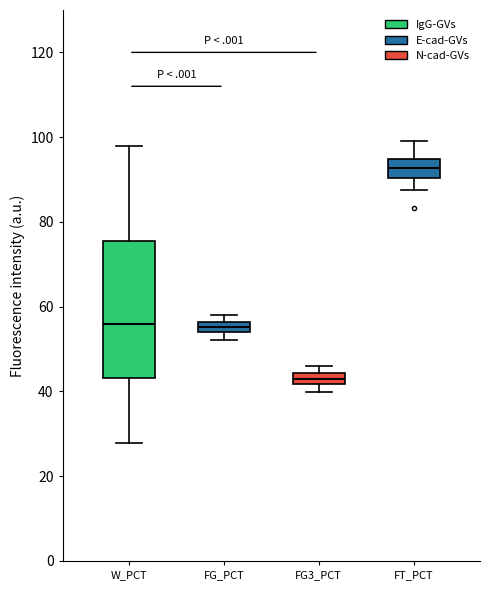

Where is the upper edge of the box for W_PCT on the y-axis? The values are not printed on the chart, so give them approximately, as read against the axis.

76